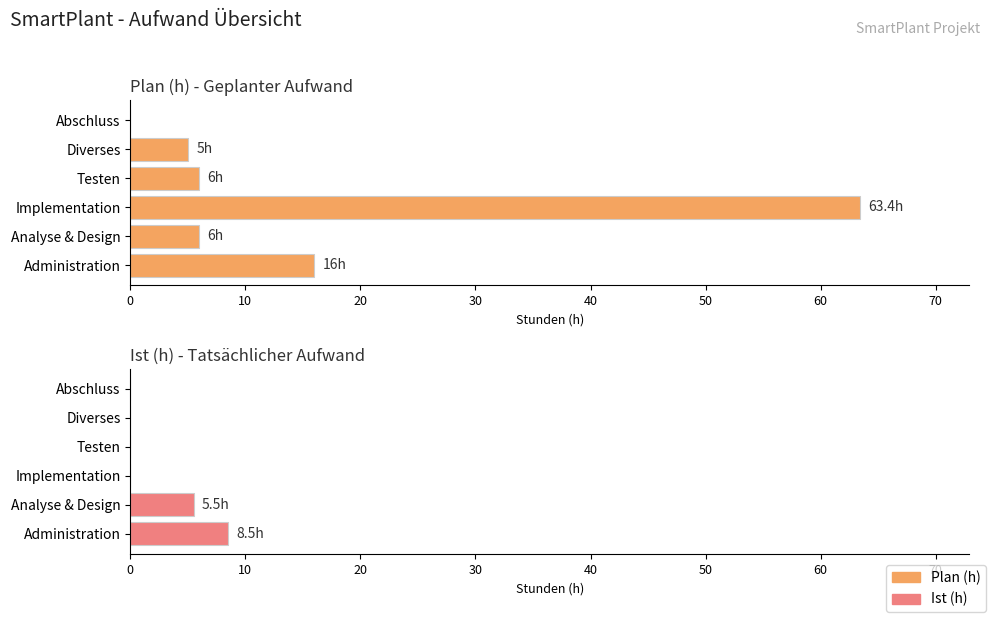

What are all the series names shown in the legend?

Plan (h), Ist (h)